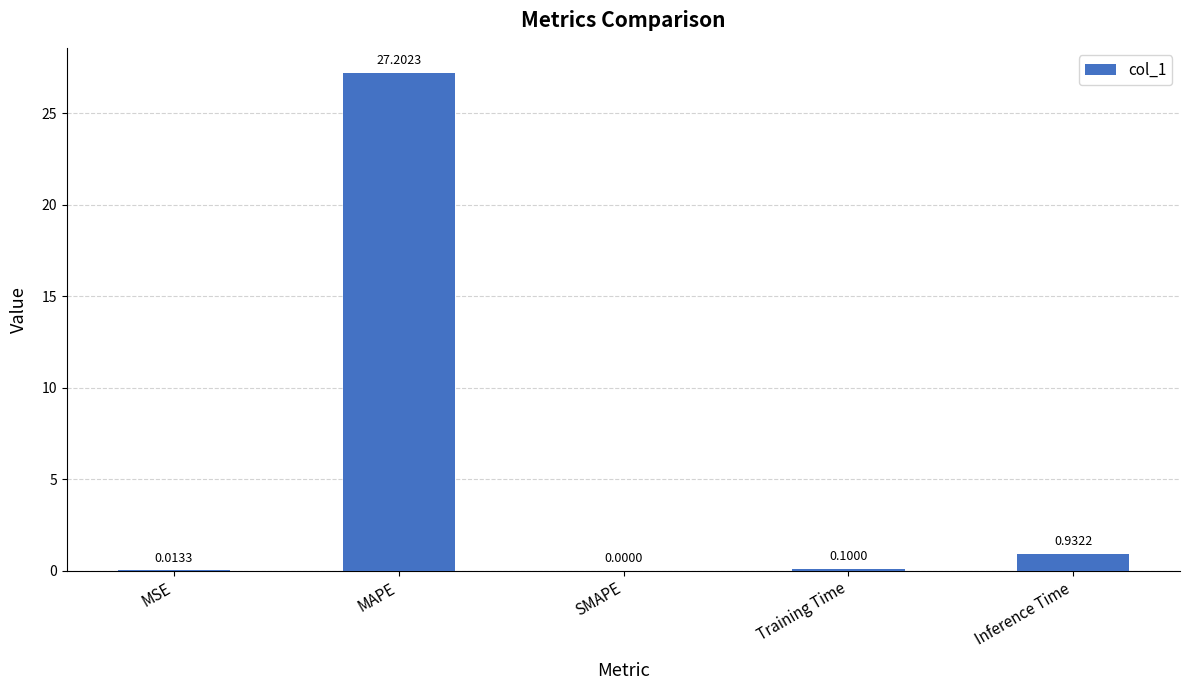

Does the chart contain stacked bars?

No